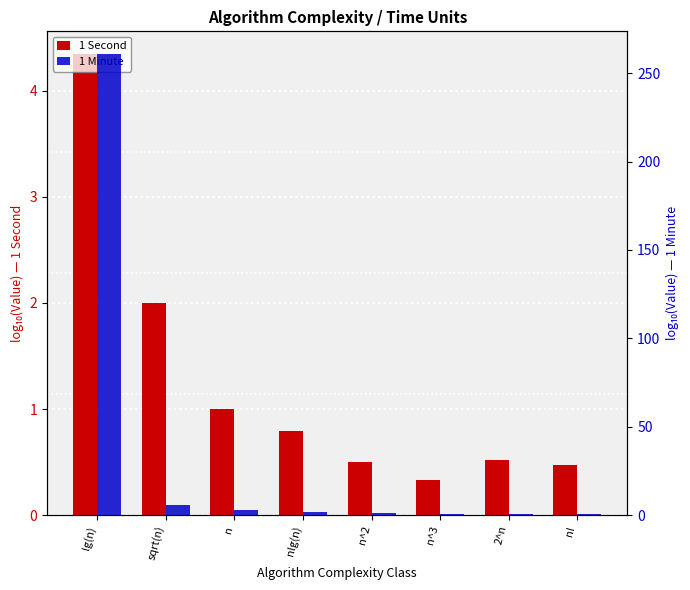

Is it true that 1 Minute equals 1.4 at n^2?

True